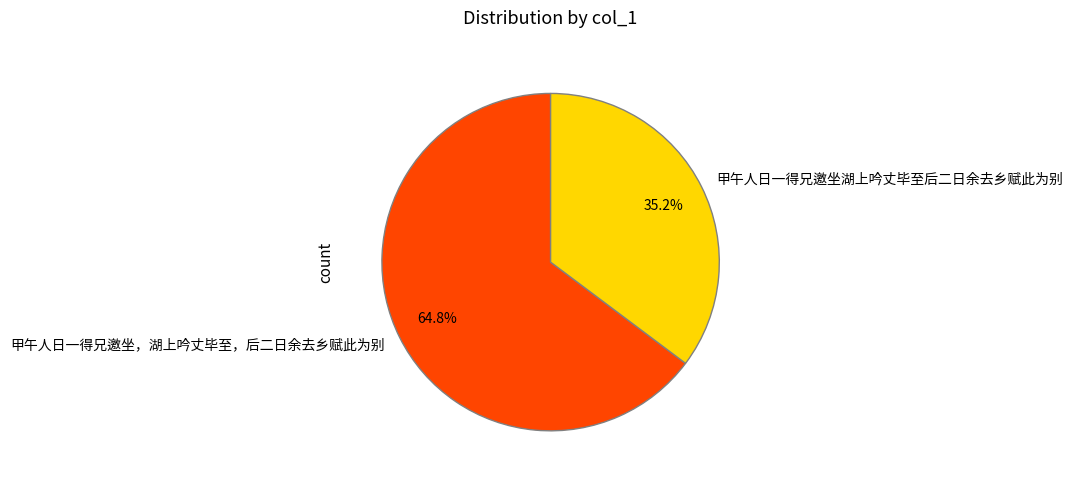

To the nearest percent, what is the average slice percentage?

50%